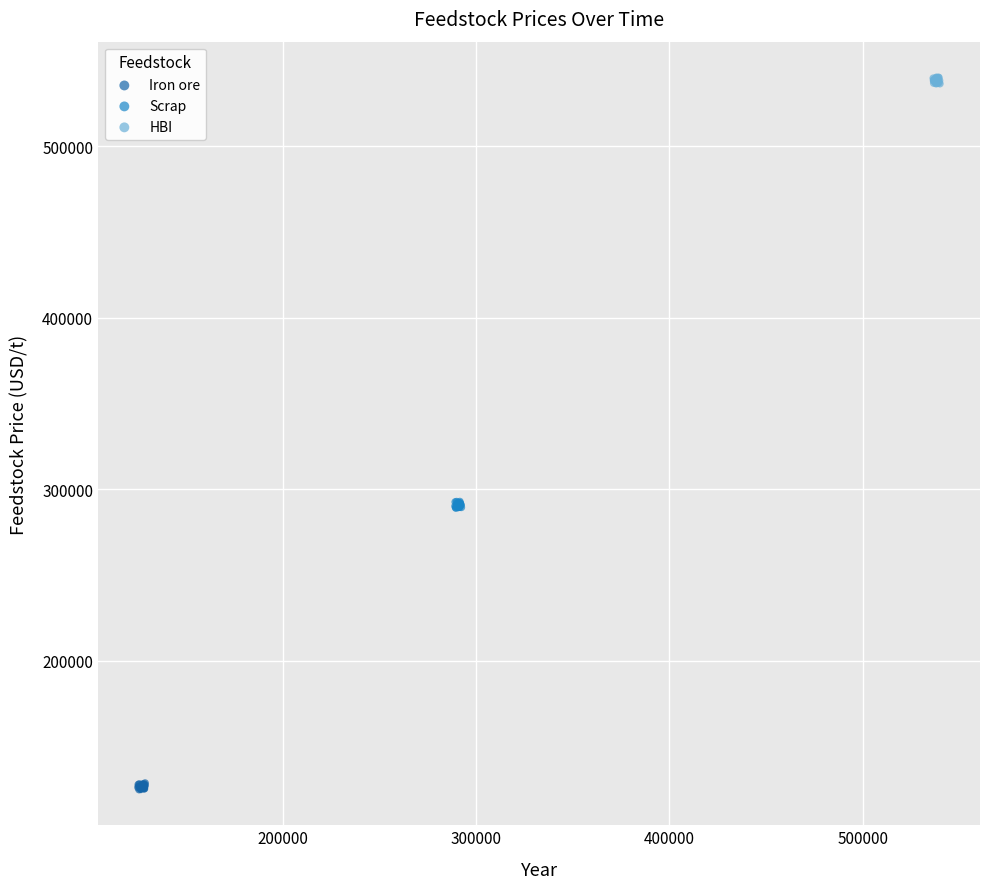

Which series reaches the minimum Y coordinate?

Iron ore